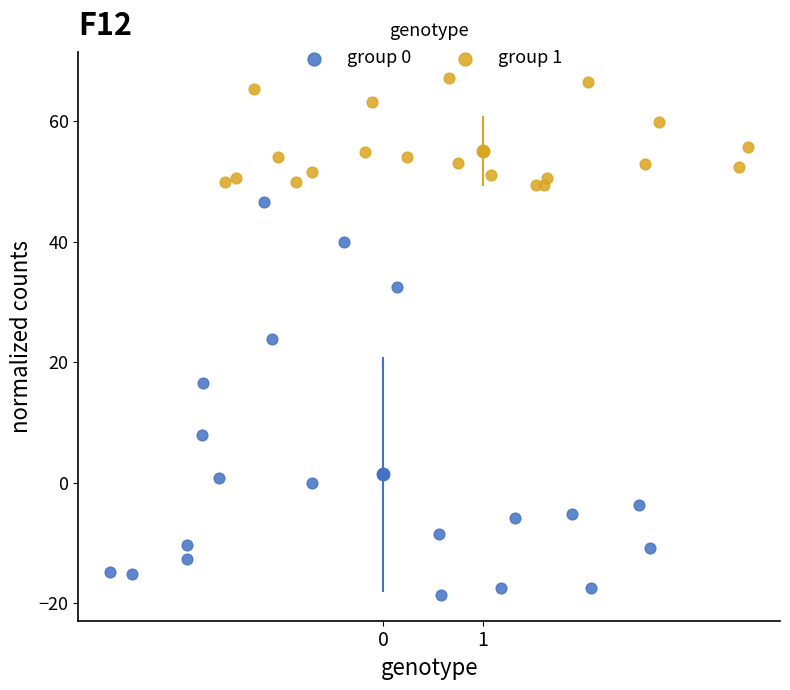

Which series has the largest Y range (max minus min)?

group 0